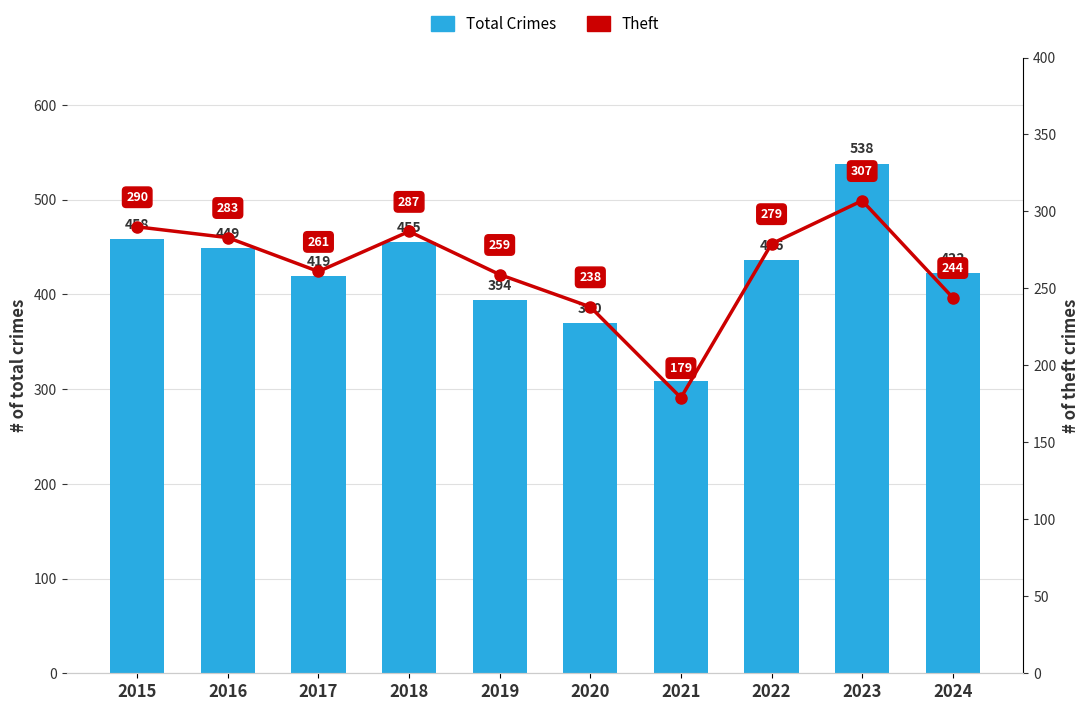

What is the value of the Total Crimes bar at the 5th from the left?

394